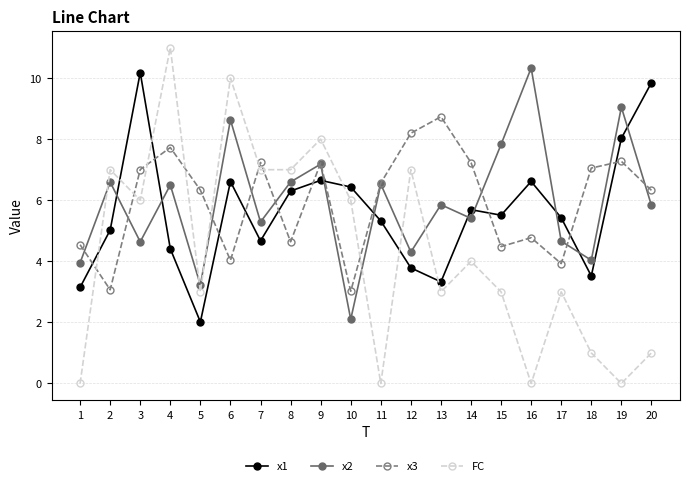

True or false: FC has more than 0 interior local peaks.

True